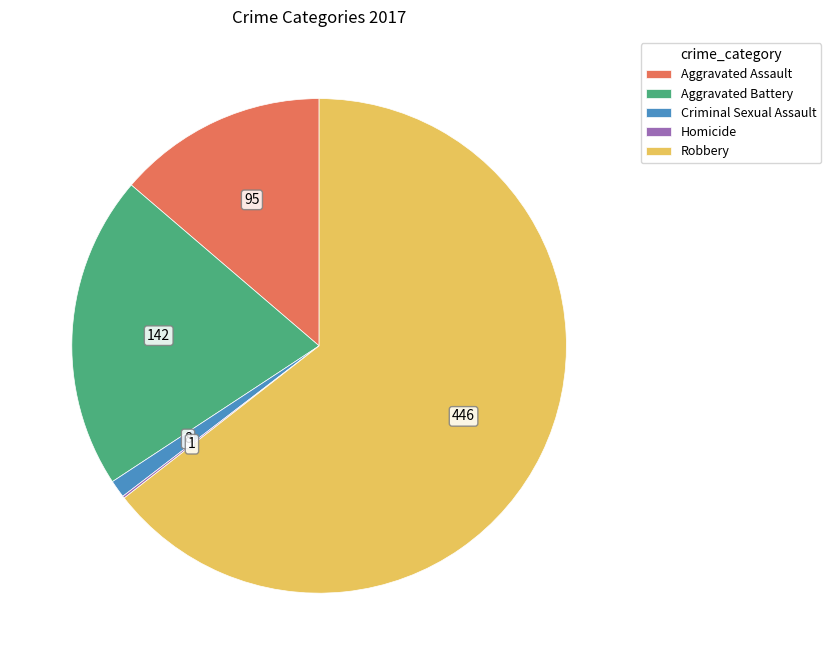

Combined, do Robbery and Aggravated Assault account for over 50%?

Yes